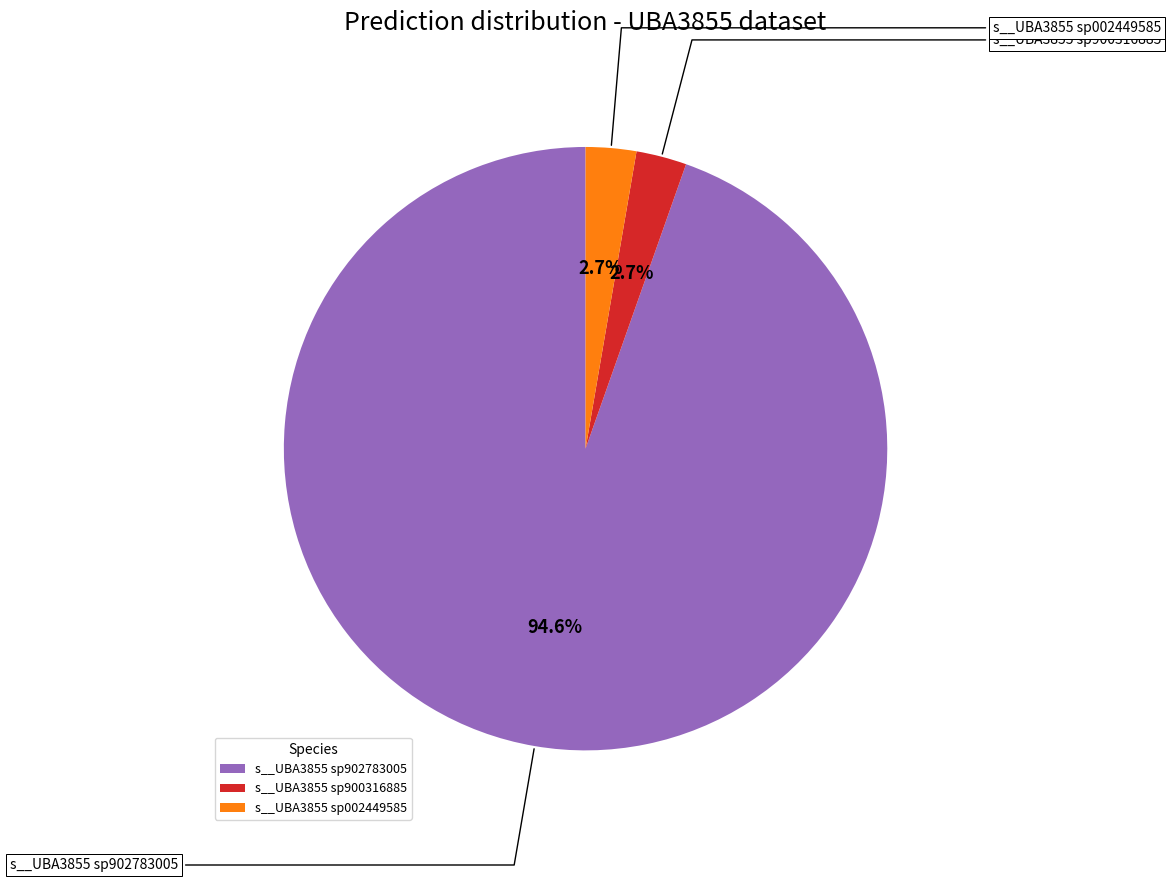

Is there any slice that represents more than half of the pie?

Yes